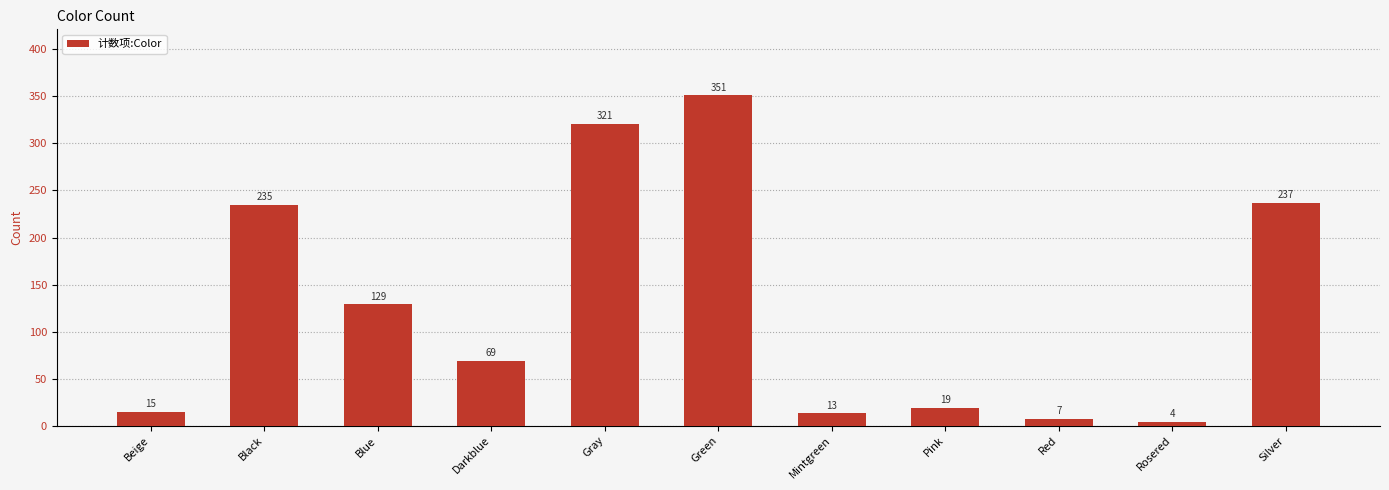

At which label is the value closest to 177?

Blue